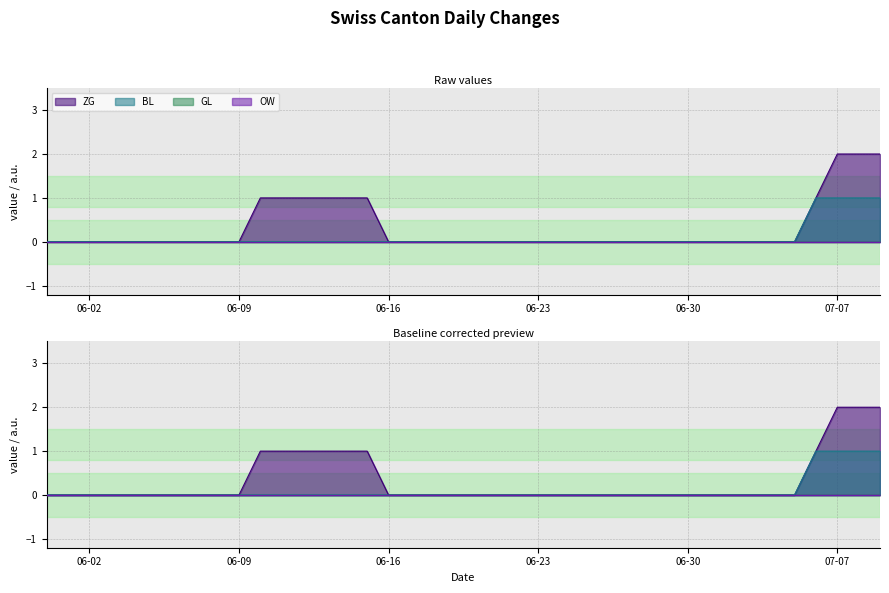

True or false: ZG has a value of -1 at 06-23.

False